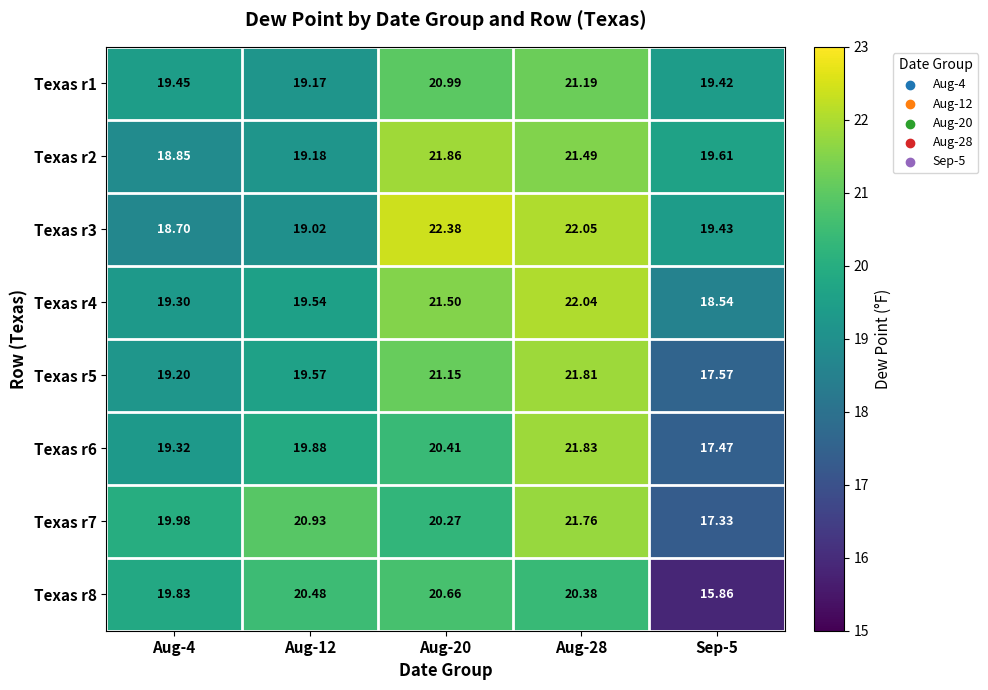

Is the value of Texas r8 at Aug-4 greater than the value of Texas r7 at Aug-12?

No